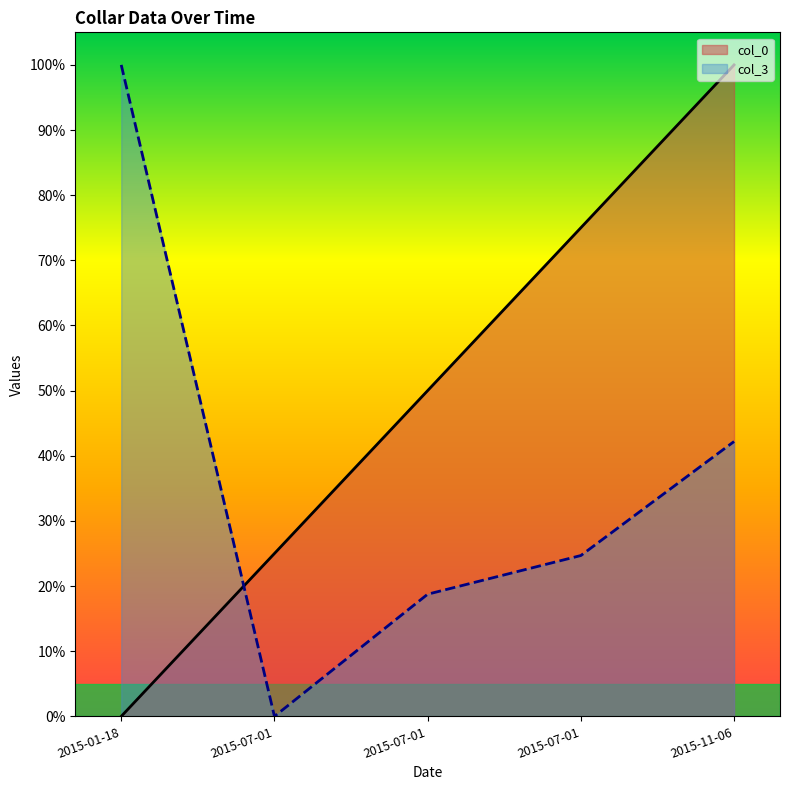

At which label does col_3 reach its peak?

2015-01-18